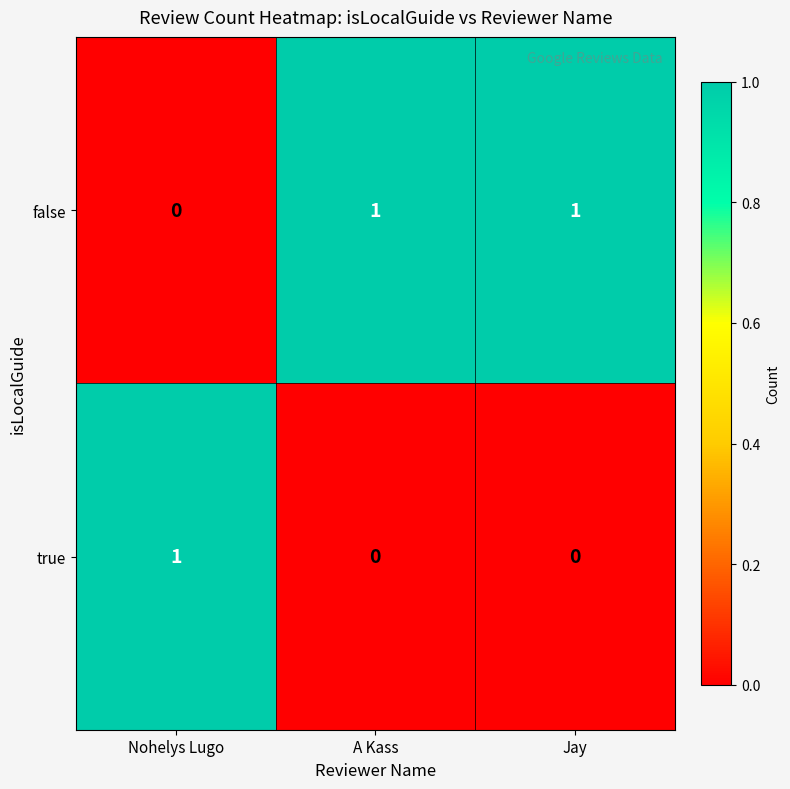

Where is false nearest to the value 0?

Nohelys Lugo